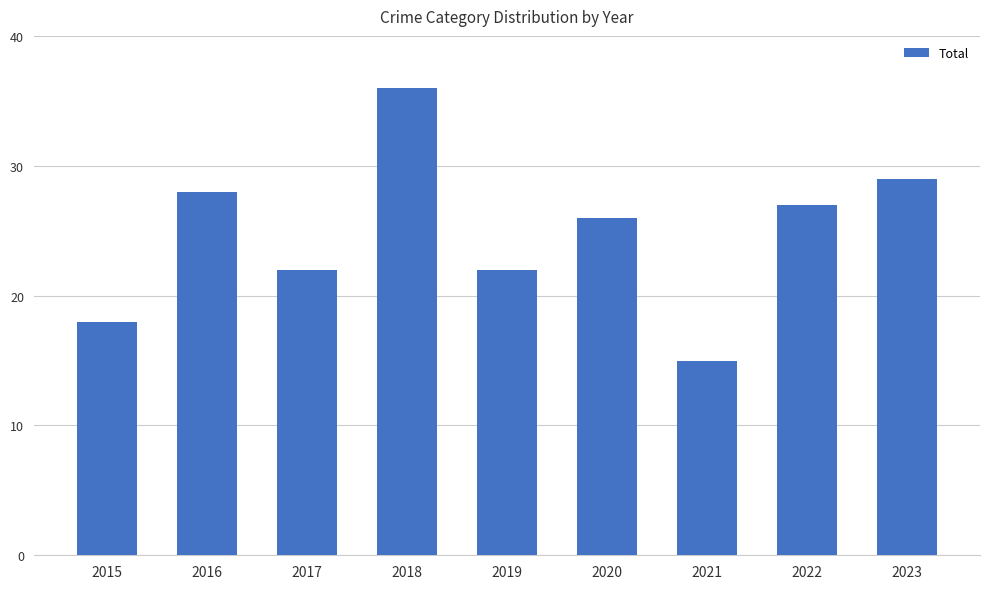

Reading left to right, extract all data points from this chart.

2015=18	2016=28	2017=22	2018=36	2019=22	2020=26	2021=15	2022=27	2023=29